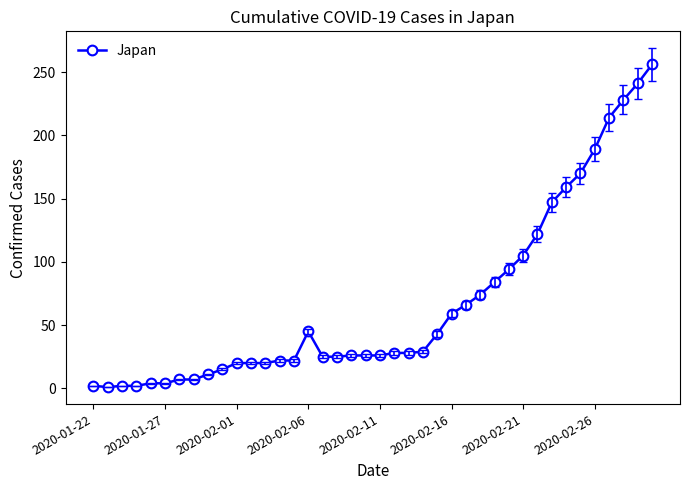

What is the difference between the second highest and minimum values?

240